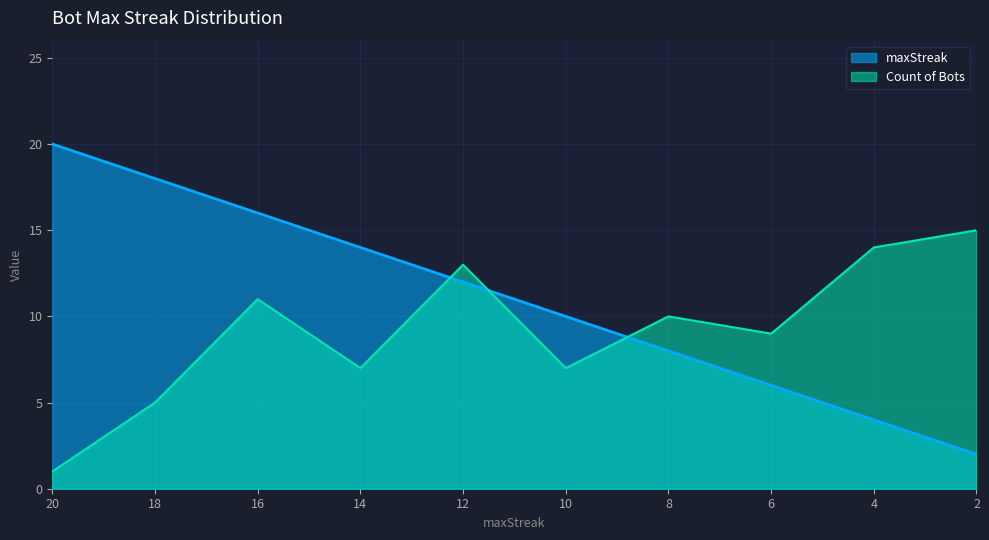

What is the maximum value for maxStreak?

20